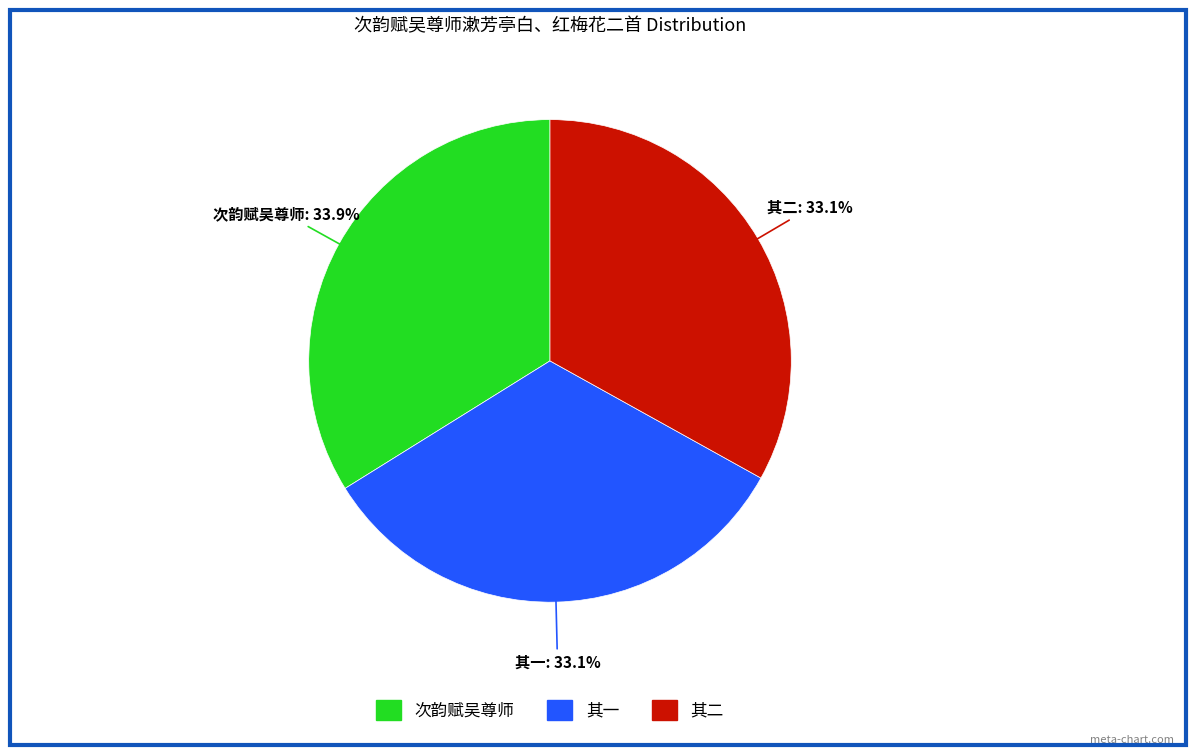

Count the number of slices in the pie.

3